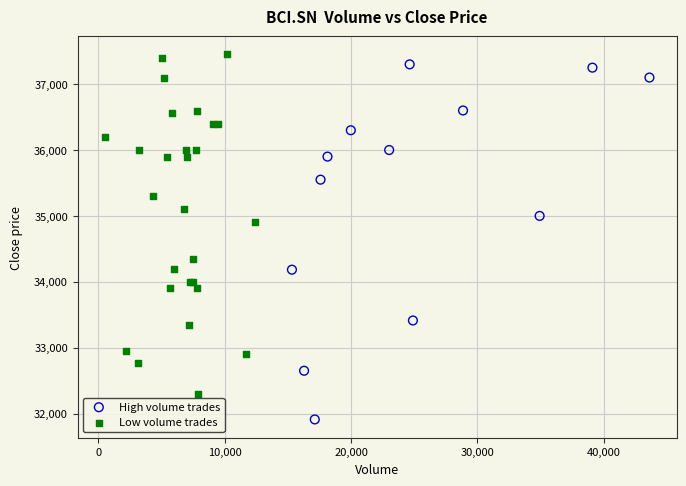

Which series reaches the minimum Y coordinate?

High volume trades